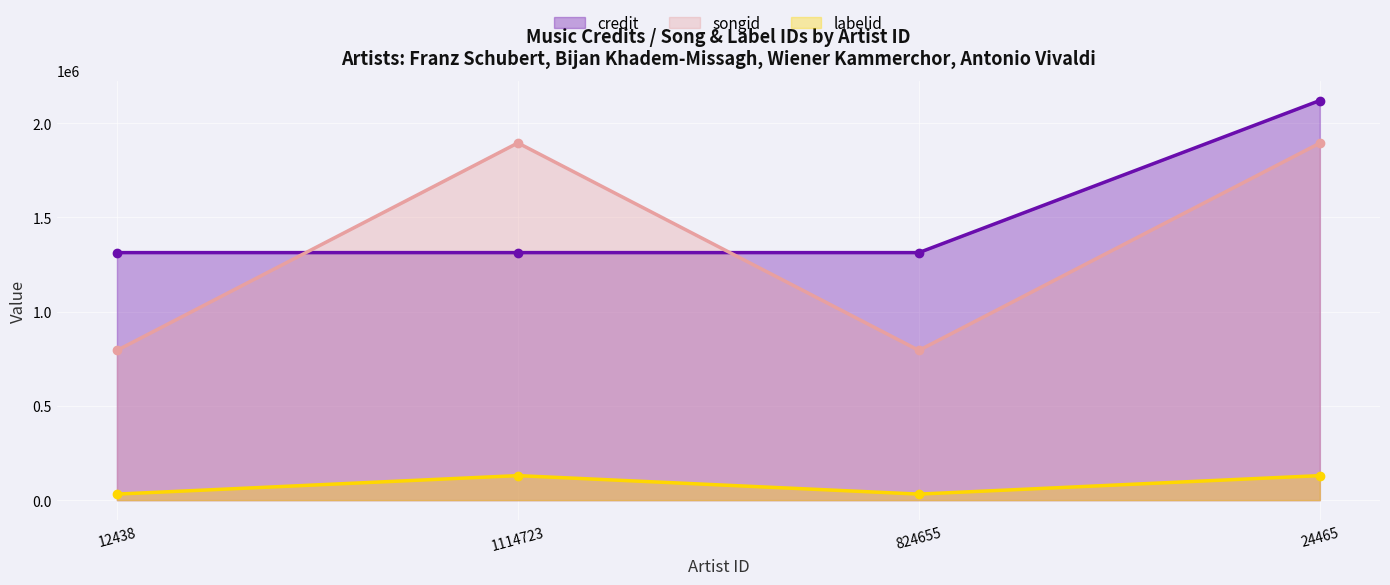

How many times do credit and songid cross each other?

2